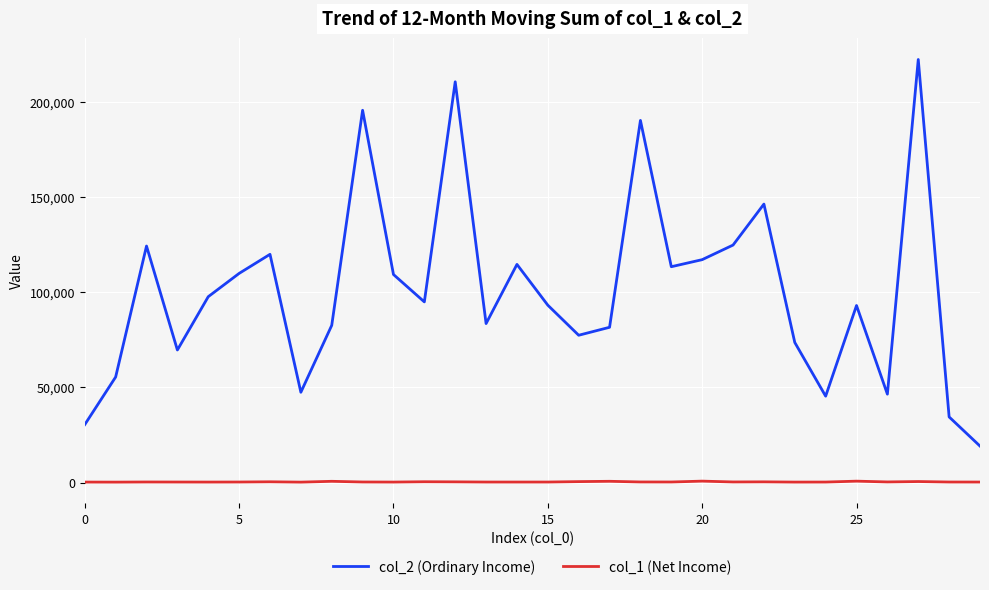

Which series has the largest total across all categories?

col_2 (Ordinary Income)